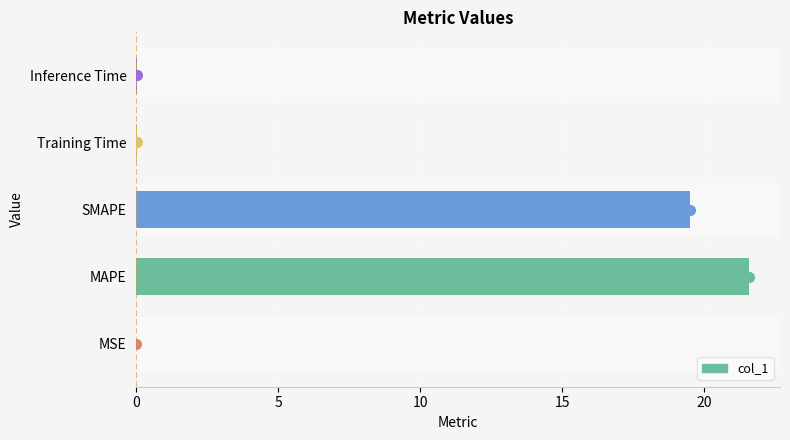

The value at MSE is 0.0. True or false?

True